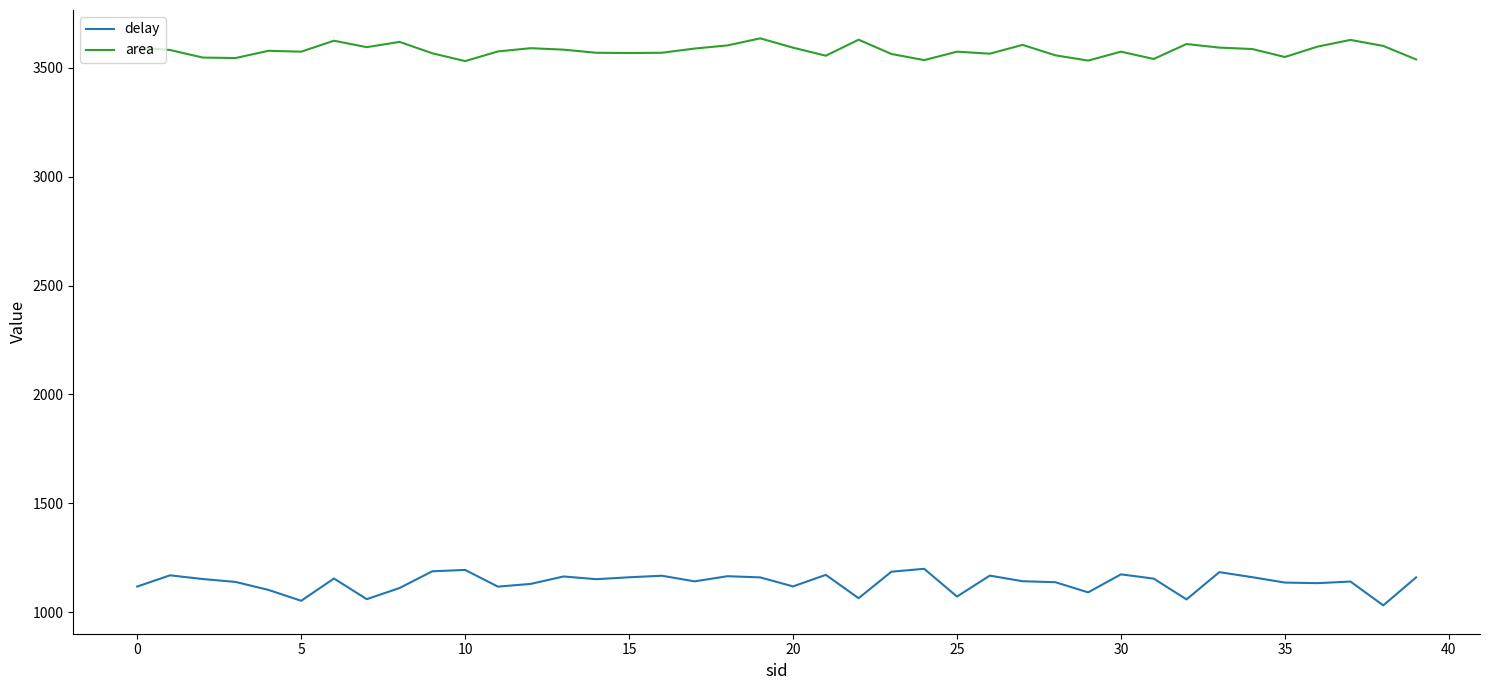

True or false: delay and area cross at least once.

False